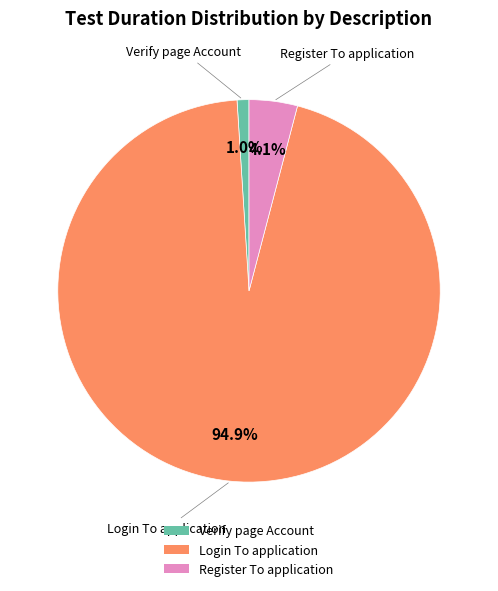

To the nearest percent, what is the difference between the Verify page Account and Register To application slice percentages?

3%